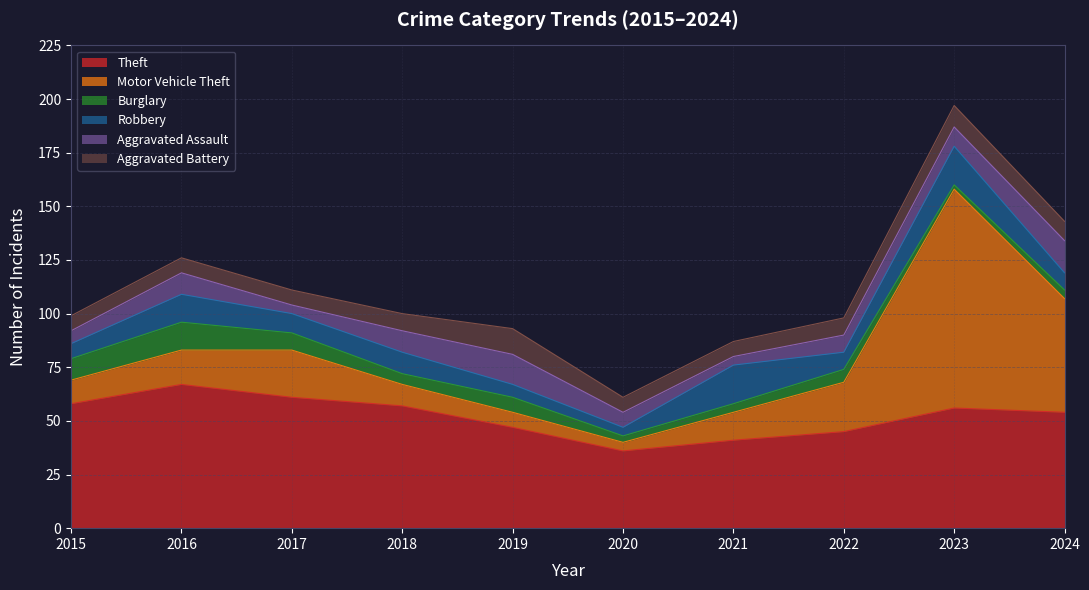

Reading left to right, what are all the values shown in this chart?

Theft: 2015=58	2016=67	2017=61	2018=57	2019=47	2020=36	2021=41	2022=45	2023=56	2024=54
Motor Vehicle Theft: 2015=11	2016=16	2017=22	2018=10	2019=7	2020=4	2021=13	2022=23	2023=102	2024=53
Burglary: 2015=10	2016=13	2017=8	2018=5	2019=7	2020=3	2021=4	2022=6	2023=2	2024=4
Robbery: 2015=7	2016=13	2017=9	2018=10	2019=6	2020=4	2021=18	2022=8	2023=18	2024=8
Aggravated Assault: 2015=6	2016=10	2017=4	2018=10	2019=14	2020=7	2021=4	2022=8	2023=9	2024=15
Aggravated Battery: 2015=7	2016=7	2017=7	2018=8	2019=12	2020=7	2021=7	2022=8	2023=10	2024=9